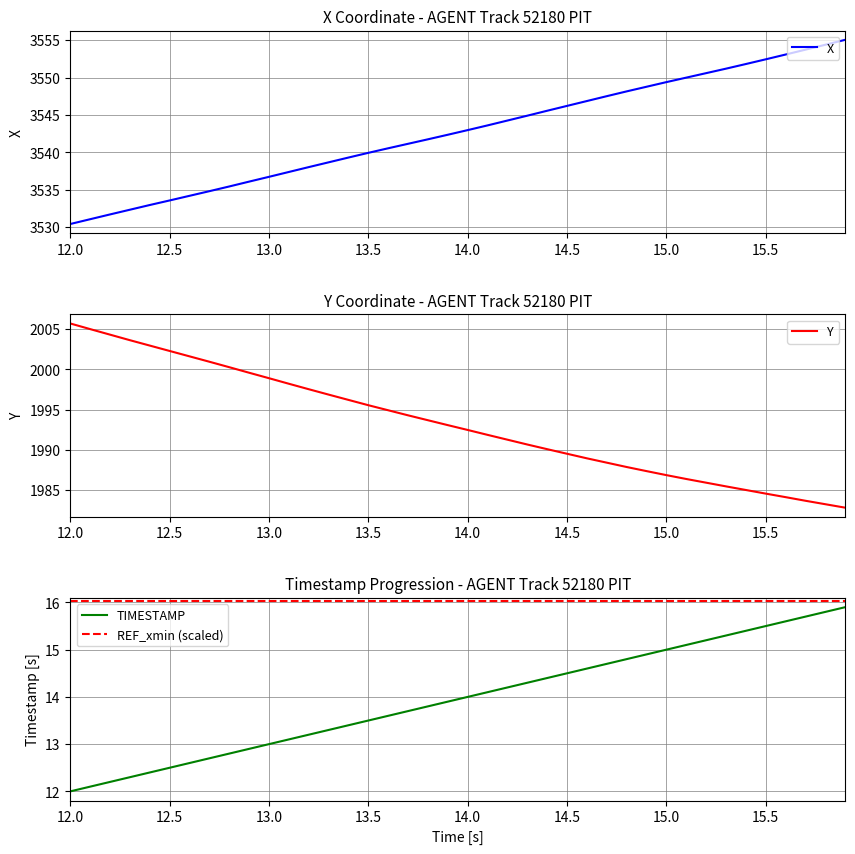

True or false: TIMESTAMP and X intersect in this chart.

False